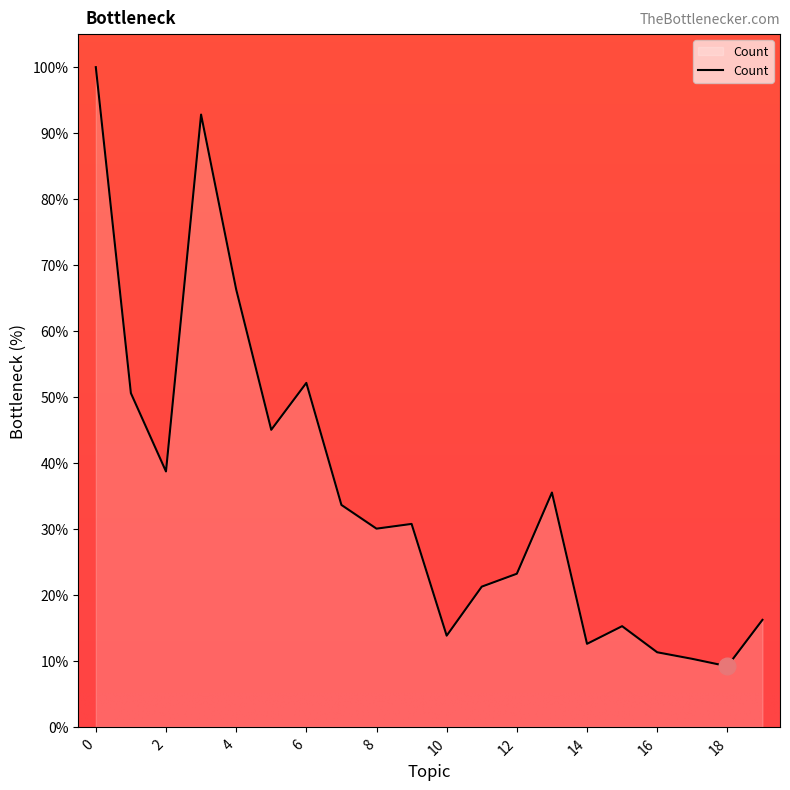

What is the difference between the maximum and minimum values?

90.8